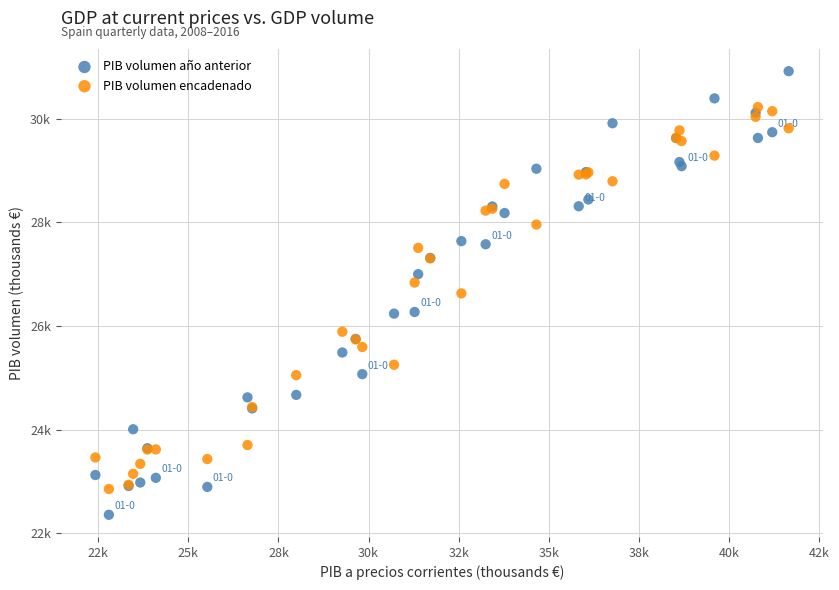

Which series reaches the maximum Y coordinate?

PIB volumen año anterior